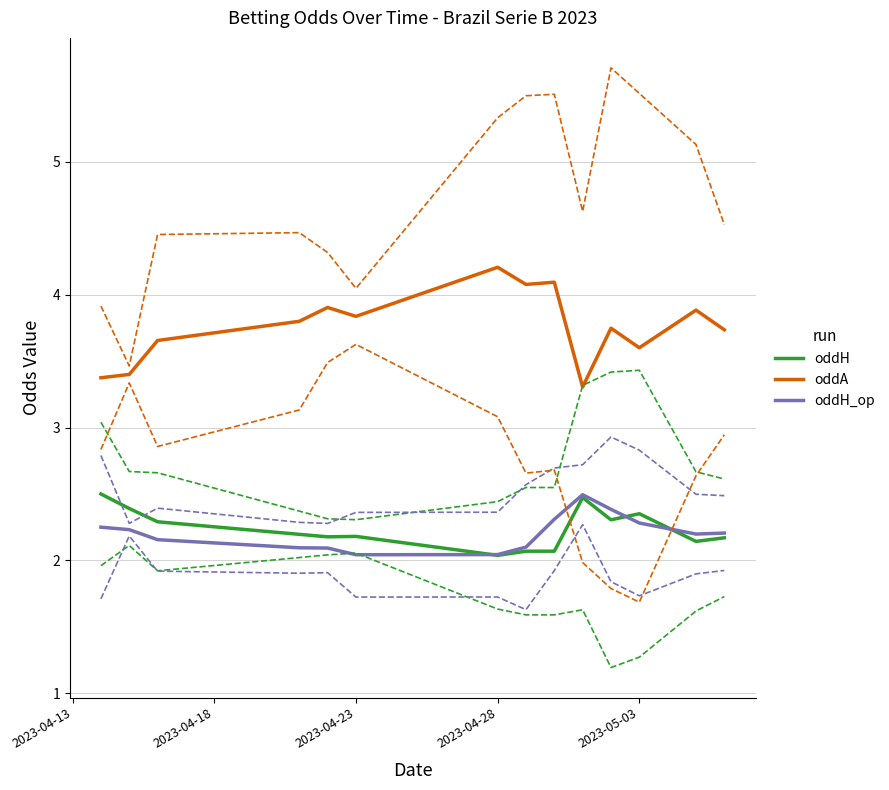

What is the maximum value shown in the chart?

4.2